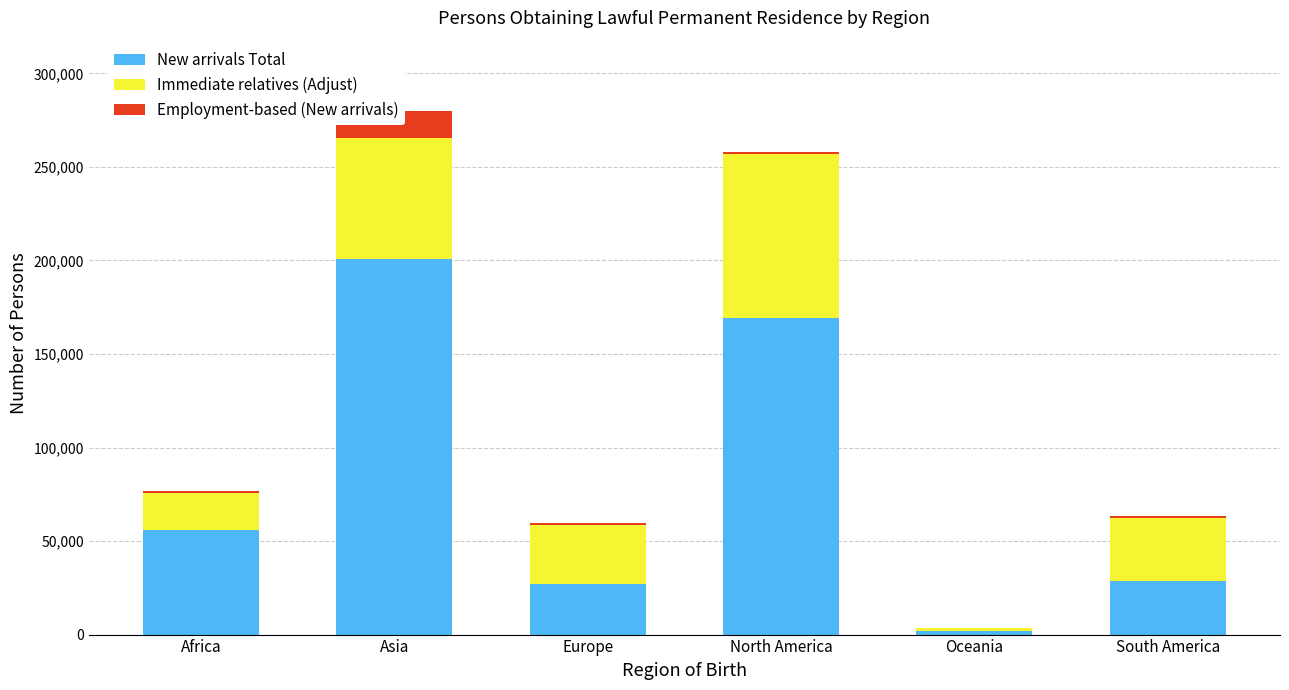

How many groups of bars are there?

6